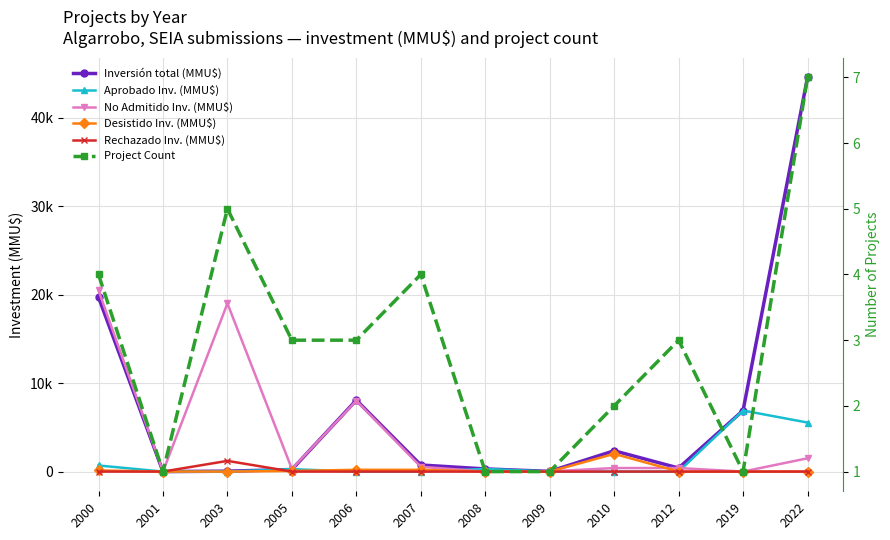

Which category has the highest value in the Project Count series?

2022